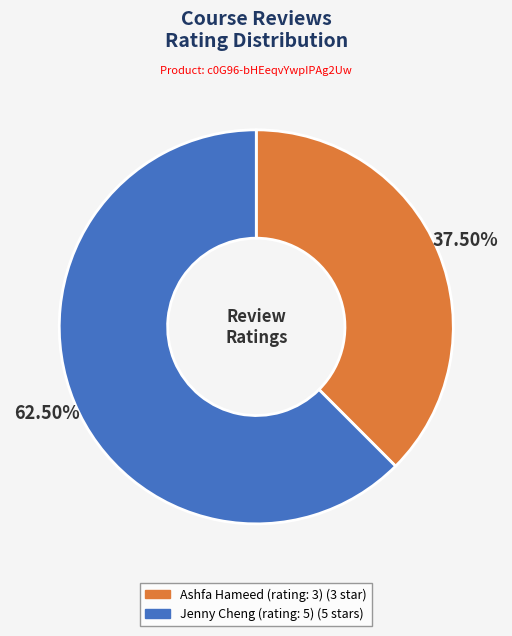

The Ashfa Hameed (rating: 3) slice represents 26% of the pie. True or false?

False